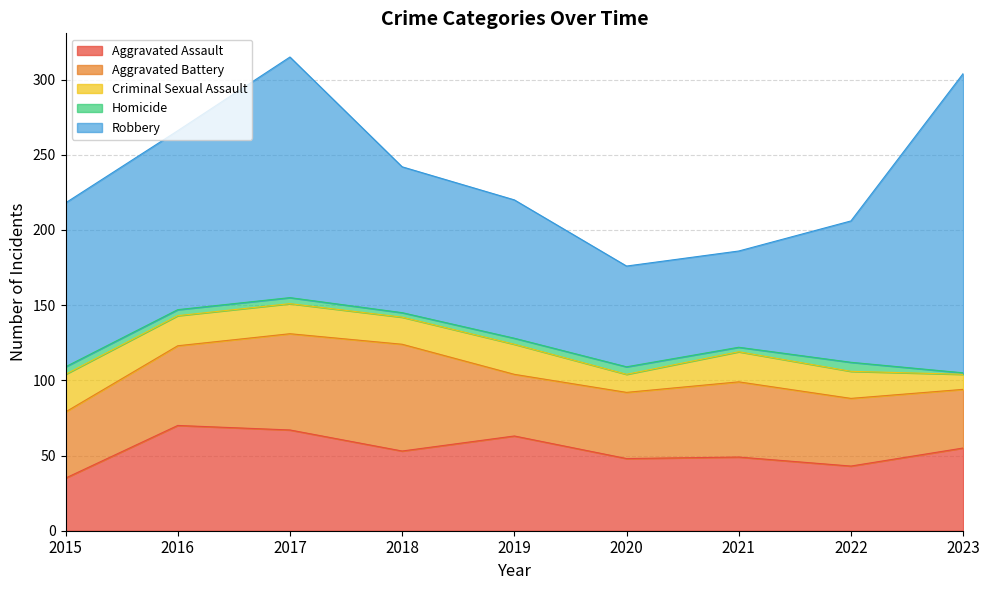

What is the maximum value shown in the chart?

199